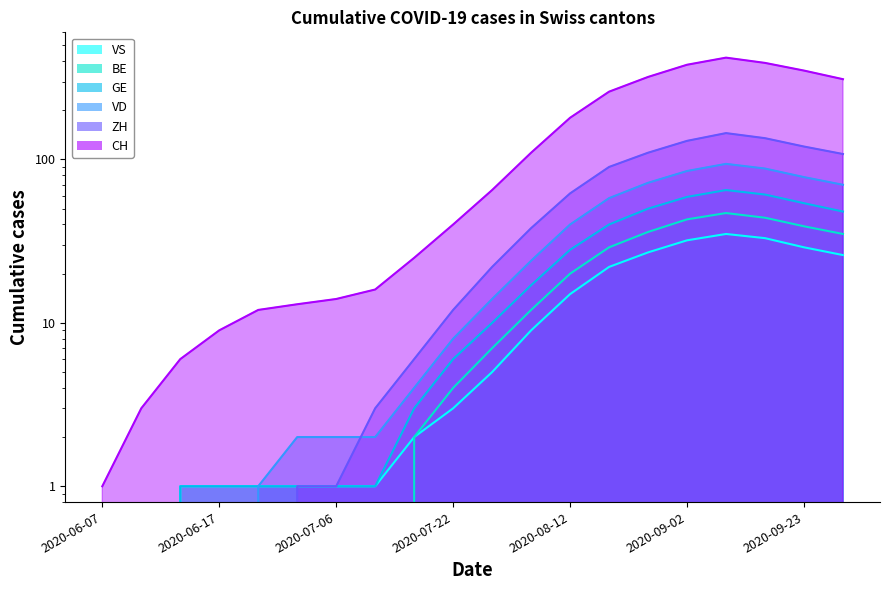

At which label does BE first exceed 7?

2020-08-05